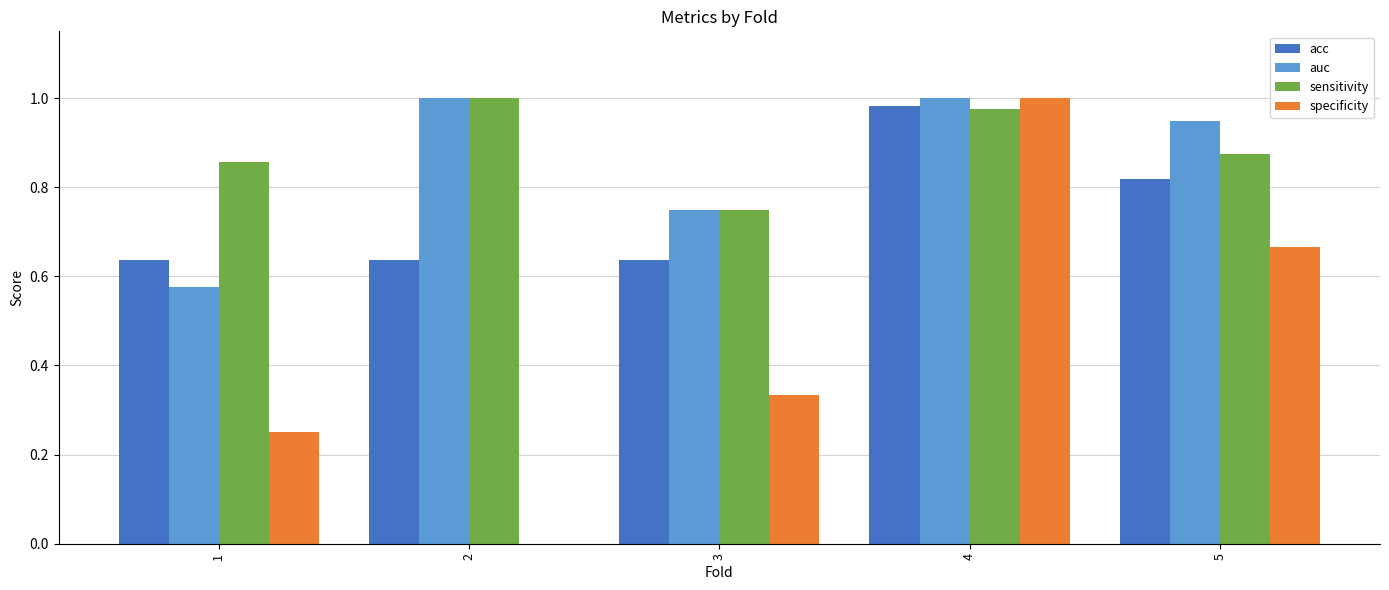

Count the auc values in the range 0 to 1.

5